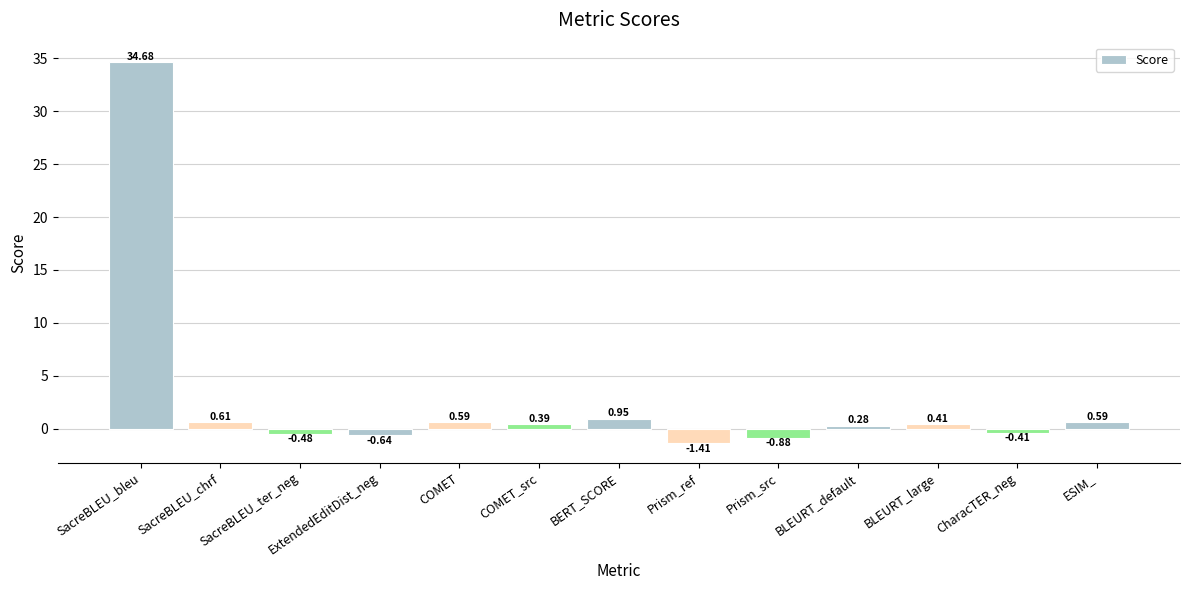

At which label does the data first exceed 0?

SacreBLEU_bleu